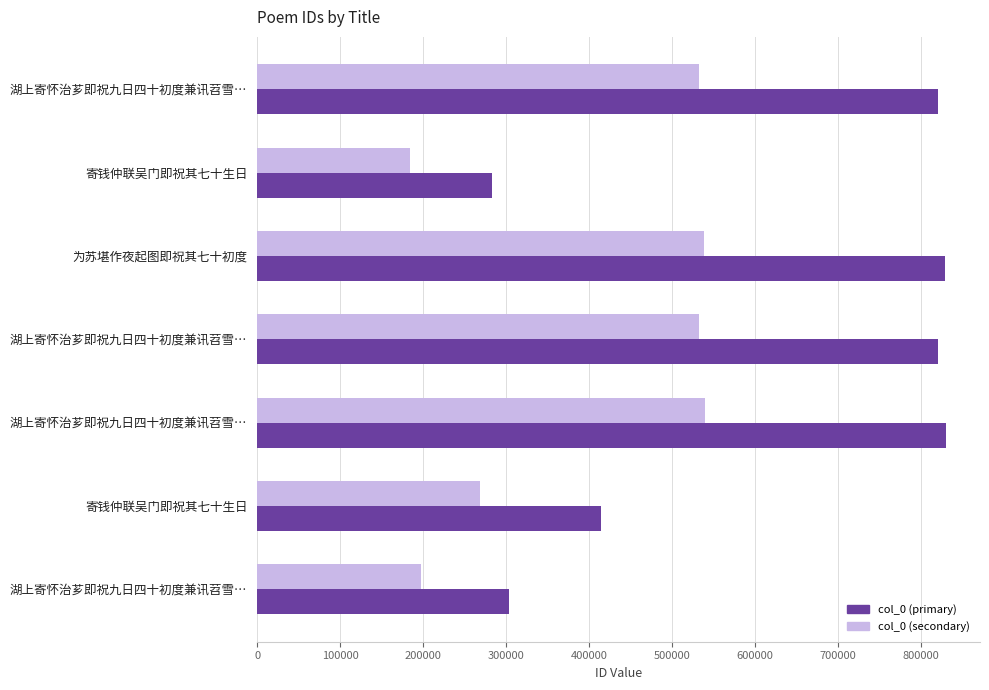

Reading left to right, extract all data points from this chart.

col_0 (primary): 819884.0	283140.0	828288.0	819883.0	829390.0	413929.0	303931.0
col_0 (secondary): 532924.6	184041.0	538387.2	532924.0	539103.5	269053.9	197555.1